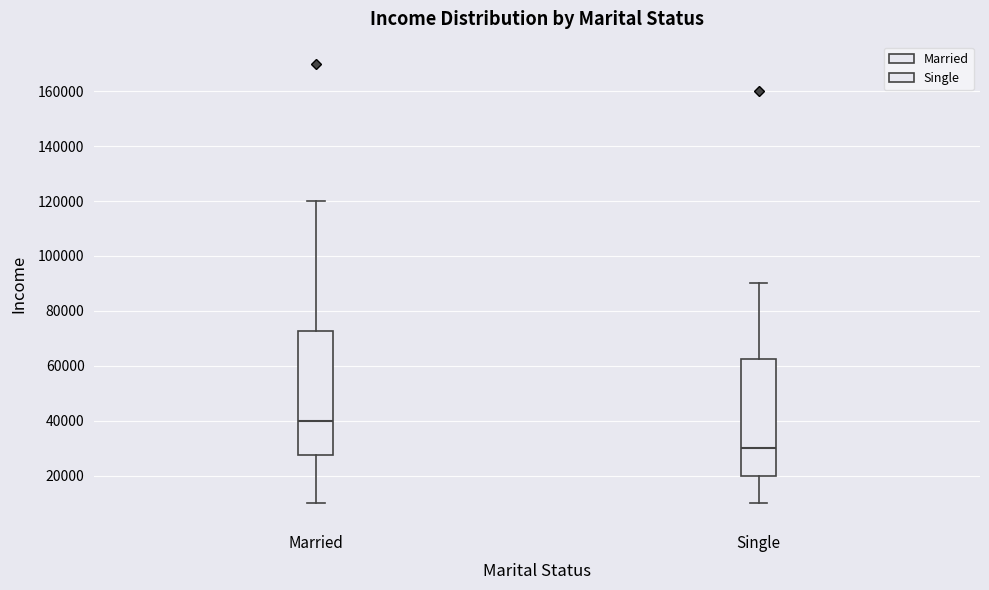

Reading left to right, read every box against the y-axis: the position of its median line, the range the box covers, and the ends of its whiskers. The values are not printed on the chart, so give them approximately, as read against the axis.

Married: median 40000, box 28000 to 72000, whiskers 10000 to 120000
Single: median 30000, box 20000 to 62000, whiskers 10000 to 90000